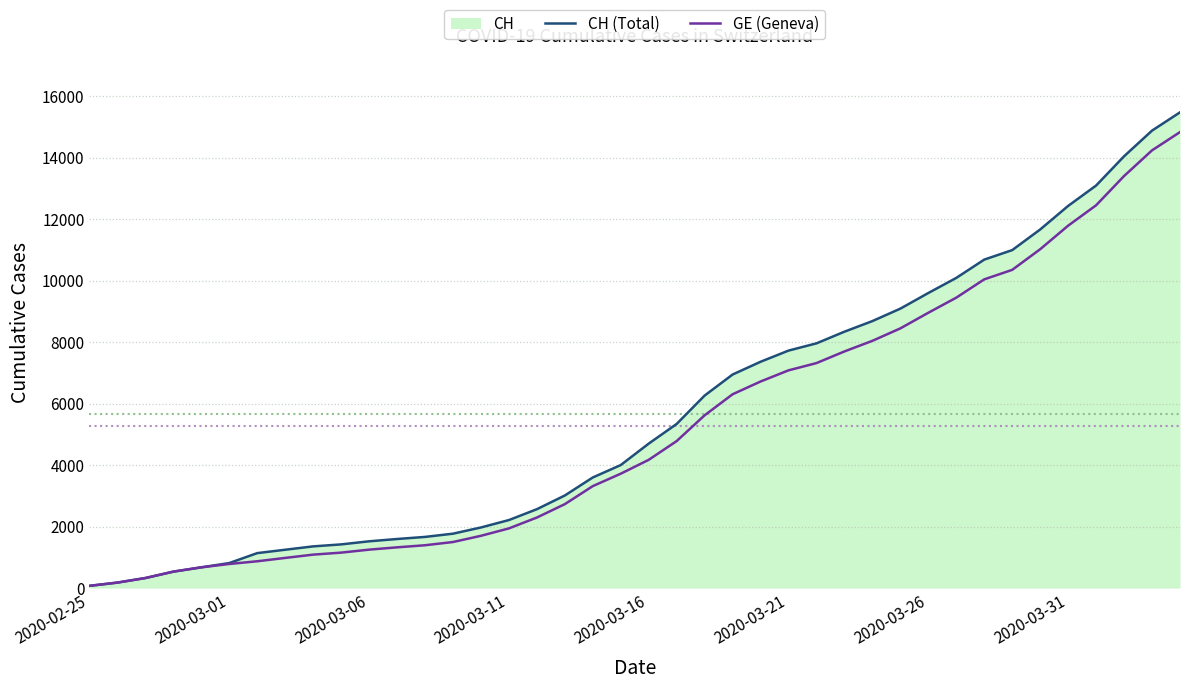

Which series has the widest spread of values?

CH (Total)